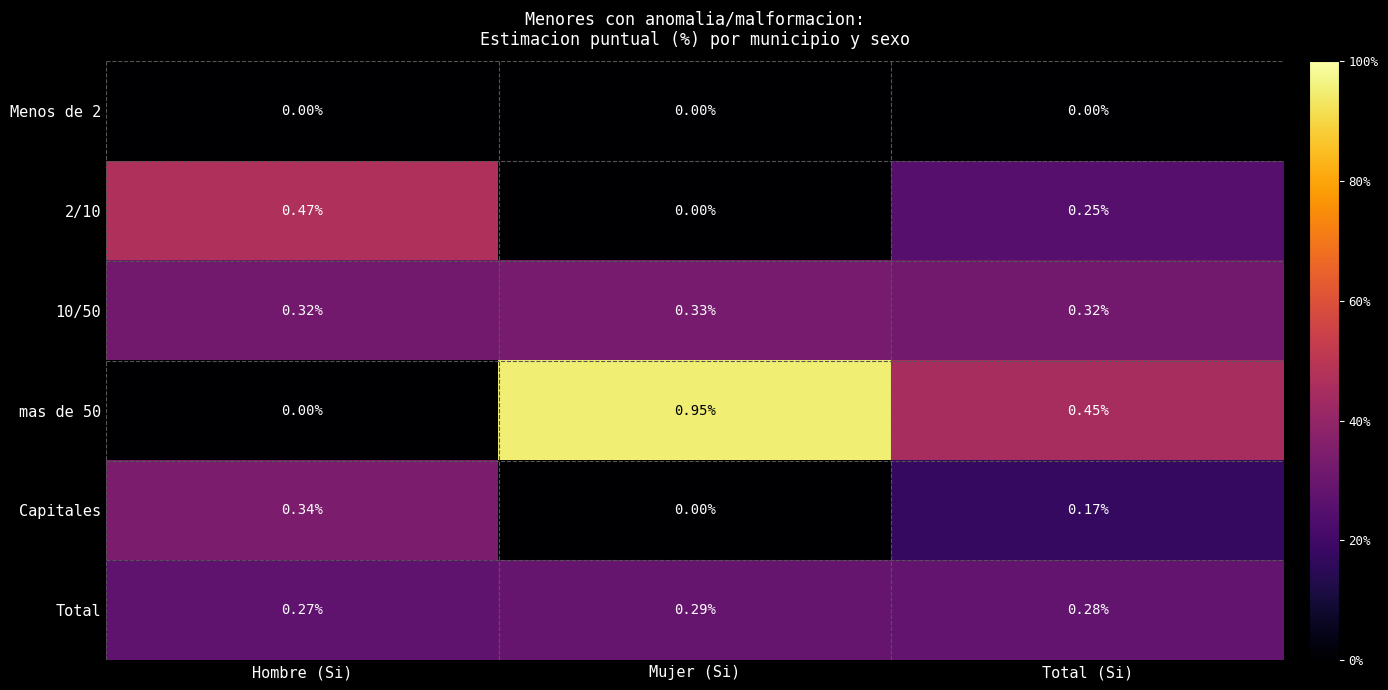

Rank the categories by Capitales value from lowest to highest.

Mujer (Si), Total (Si), Hombre (Si)